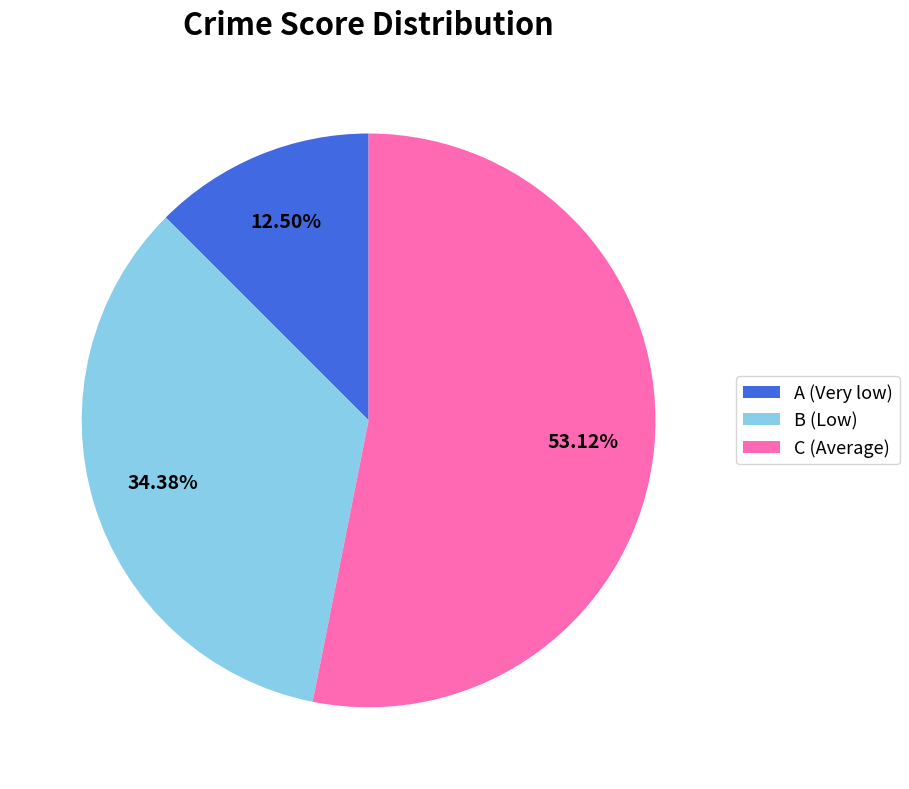

Which has a higher value, A (Very low) or C (Average)?

C (Average)